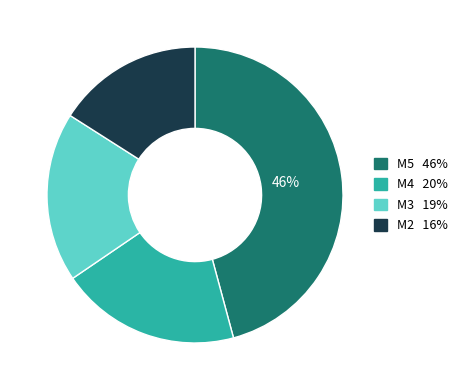

Between M3 and M5, which is larger?

M5